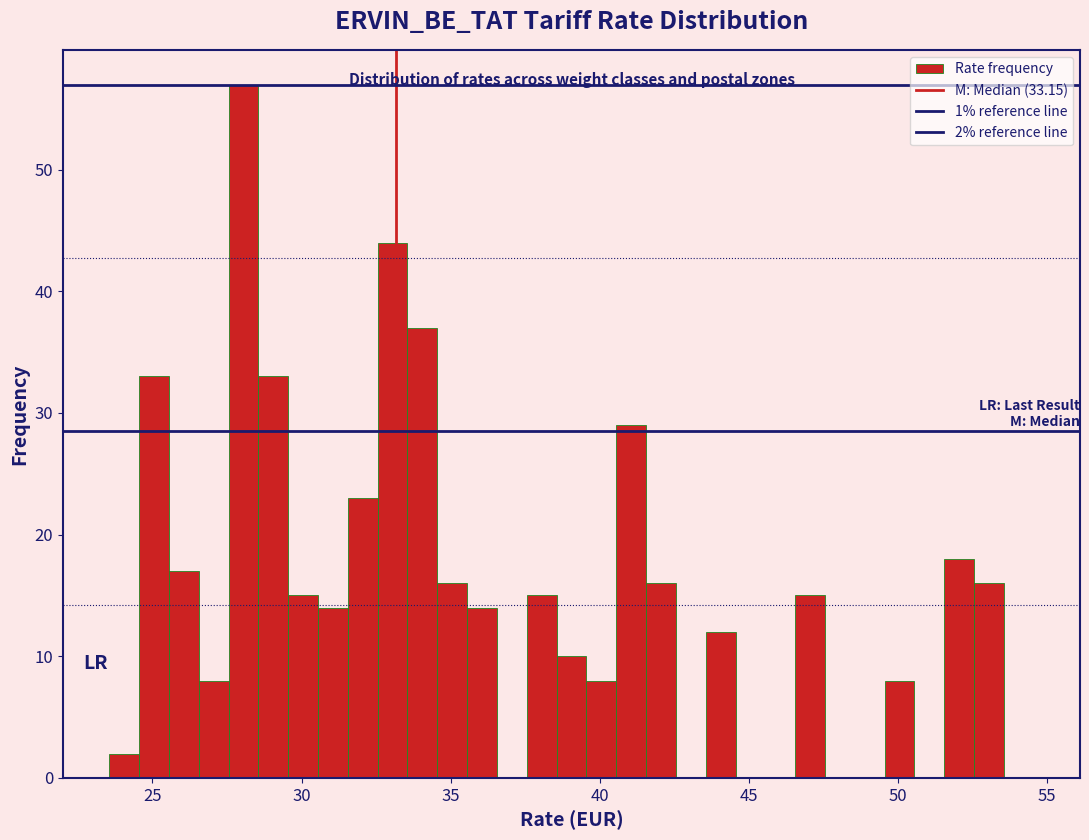

Read against the x-axis, roughly where is the centre of the tallest bar?

28.0